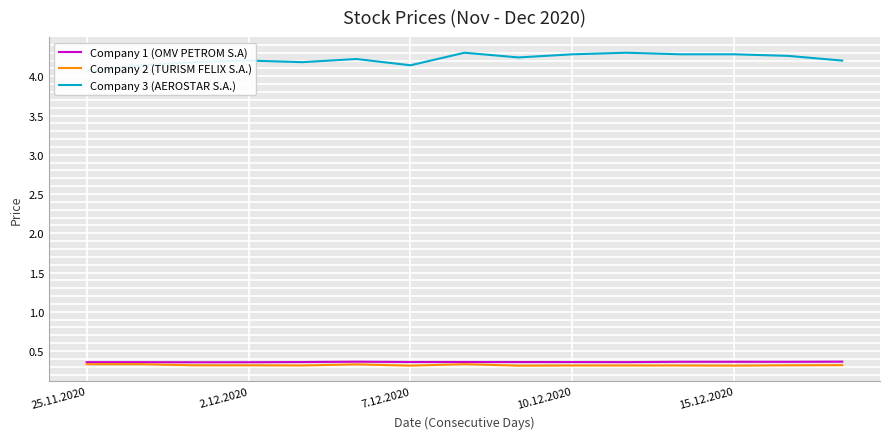

List the series in order of their peak value, lowest first.

Company 2 (TURISM FELIX S.A.), Company 1 (OMV PETROM S.A), Company 3 (AEROSTAR S.A.)